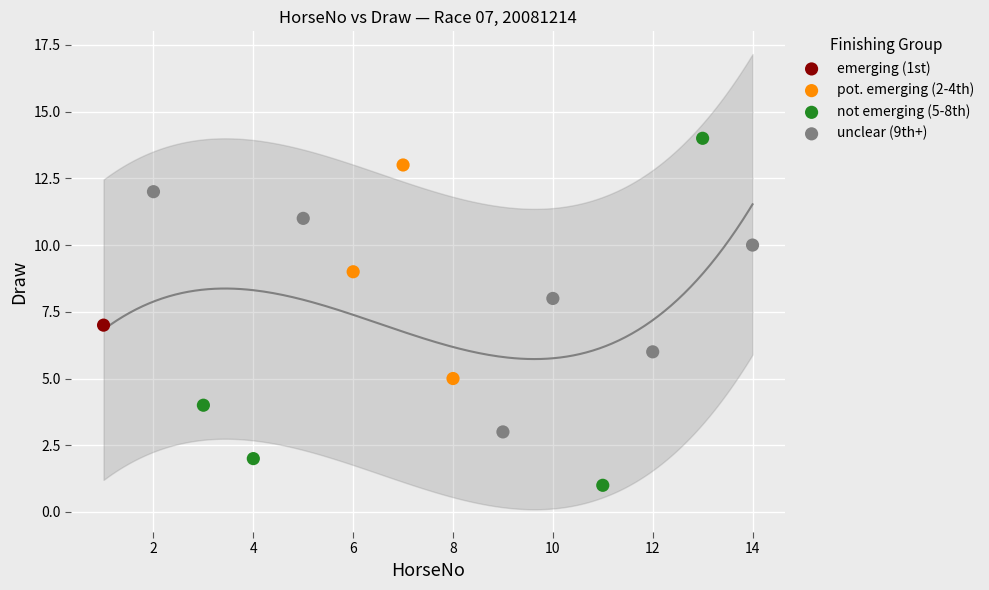

Which series contains the highest Y value?

not emerging (5-8th)